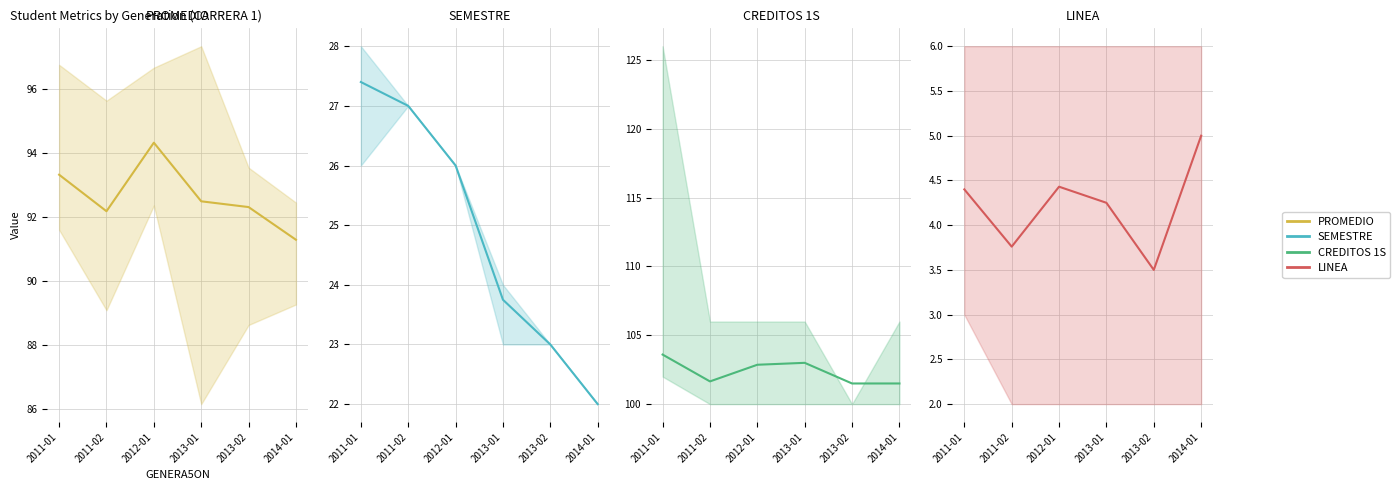

At which label does CREDITOS 1S mean first exceed 102?

2011-01